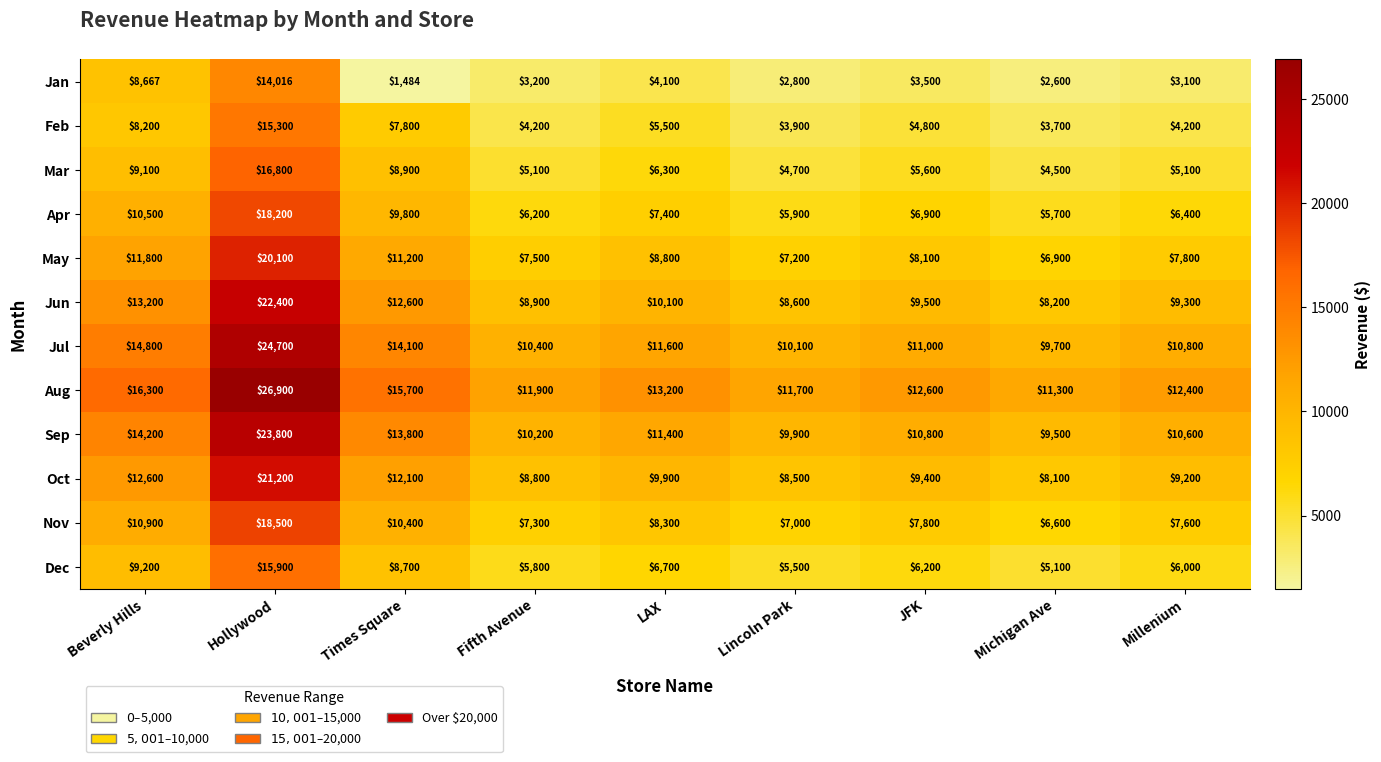

Where does the Feb series first go above 4800?

Beverly Hills